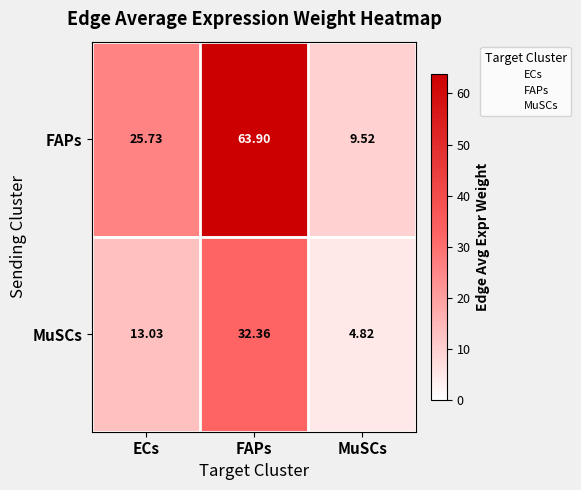

At which category does the chart reach its minimum across all series?

MuSCs